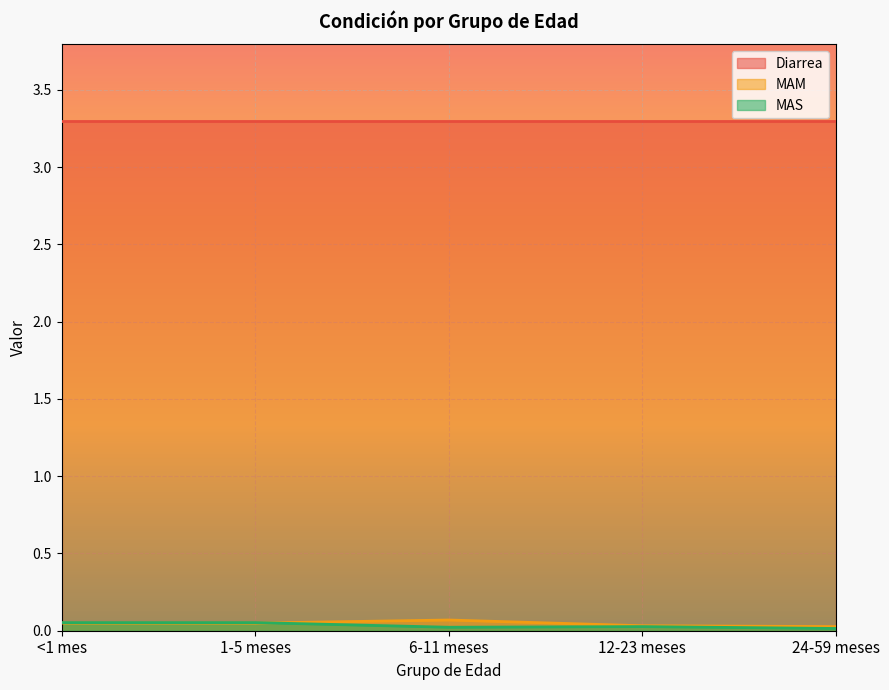

In MAS, how many points are higher than both neighbors (excluding endpoints)?

1